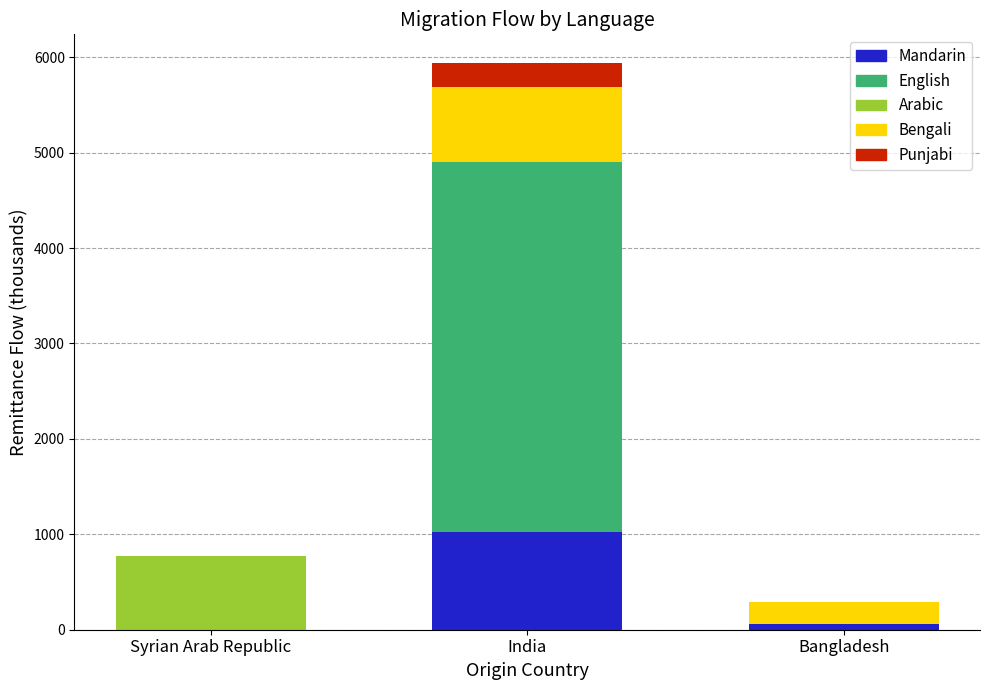

Reading right to left, list the values for the Mandarin series.

Bangladesh=62.3	India=1027.1	Syrian Arab Republic=0.0